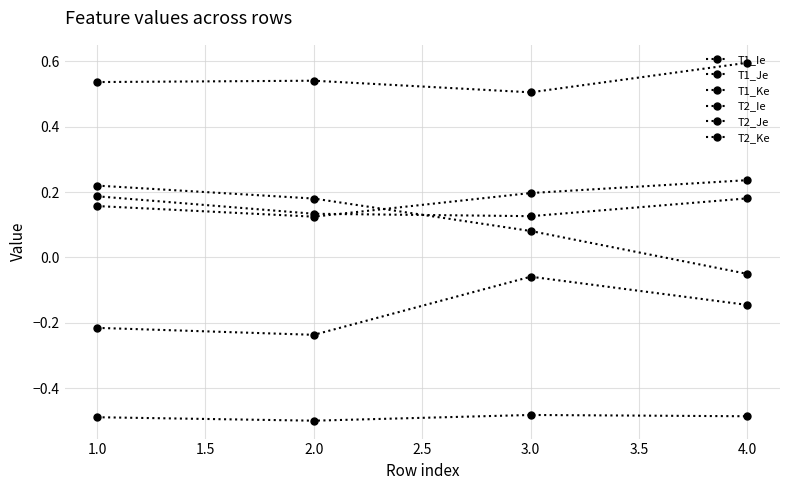

How many T2_Ke values are between 0 and 1?

4